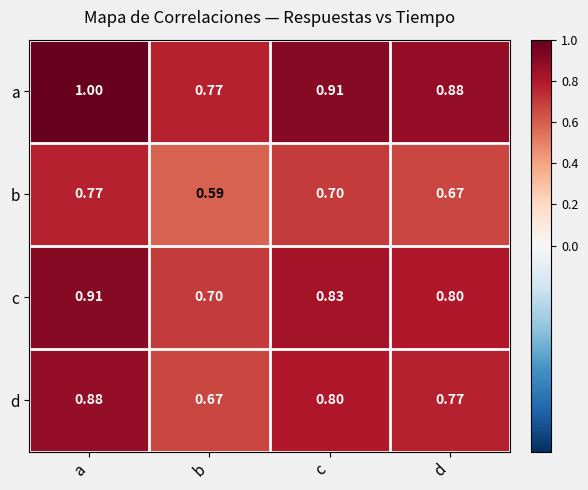

What is the difference between the highest and lowest values at a?

0.2